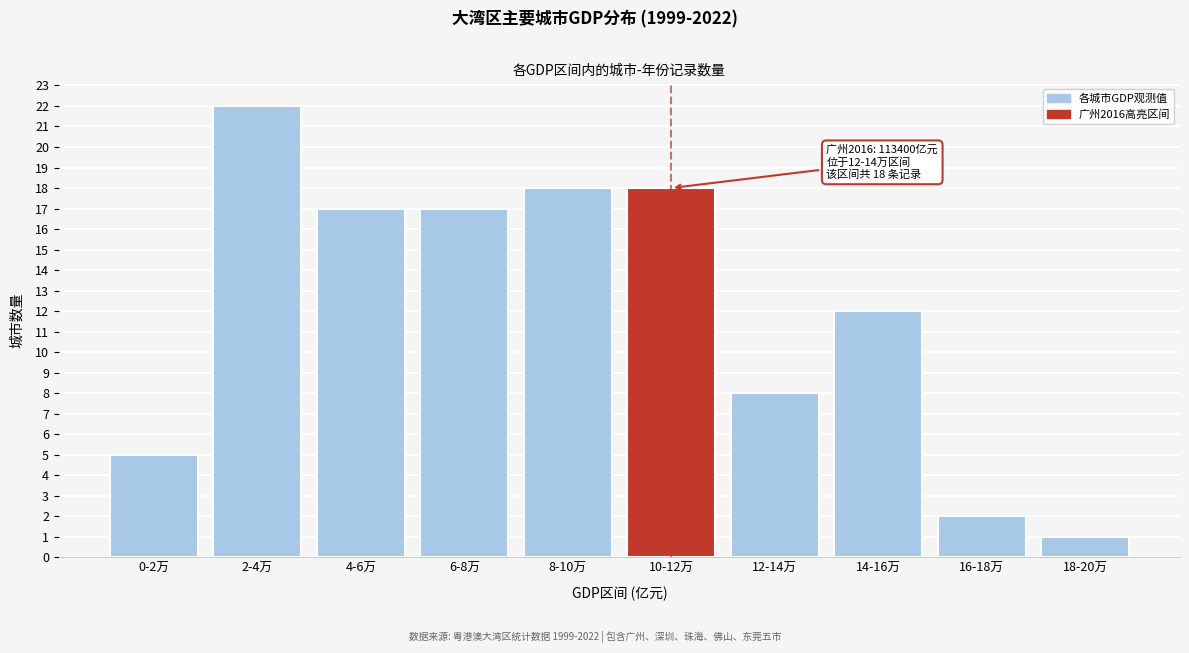

Reading left to right, list all the values displayed in this chart.

5	22	17	17	18	18	8	12	2	1